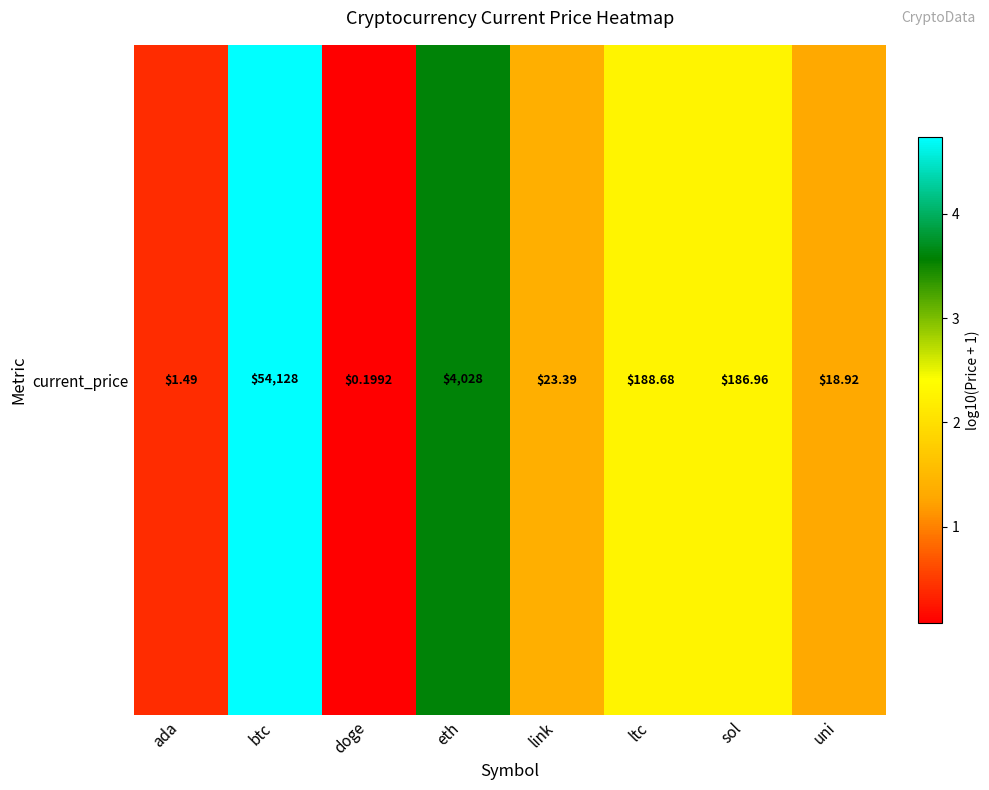

Which category has the lowest value across all series?

doge